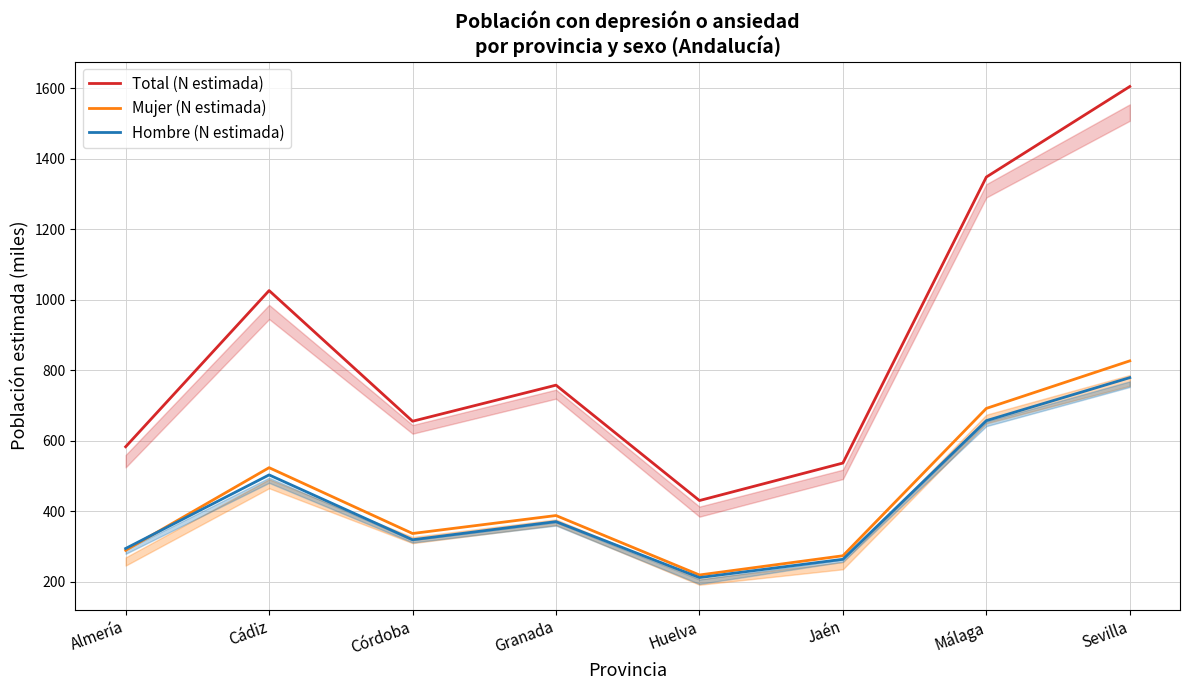

What is the sum of all Hombre (N estimada) values?

3394.3